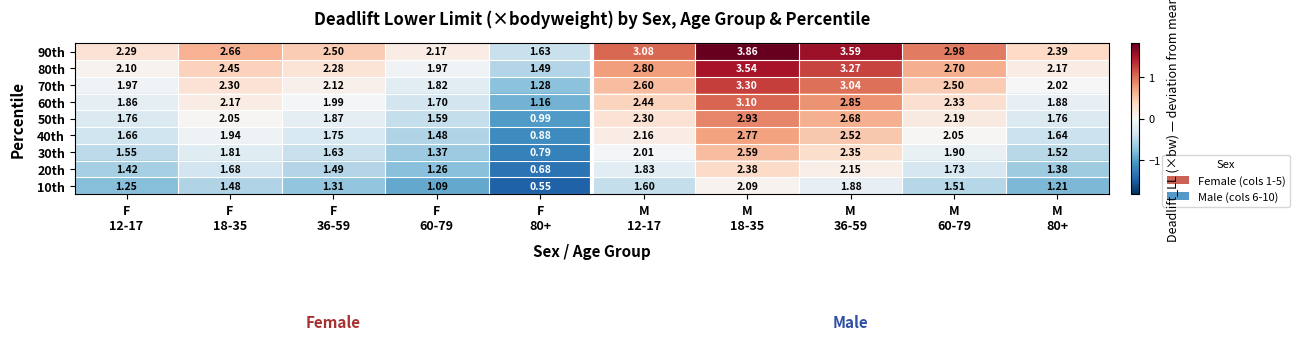

Between F
80+ and M
18-35, which series saw the biggest shift?

90th